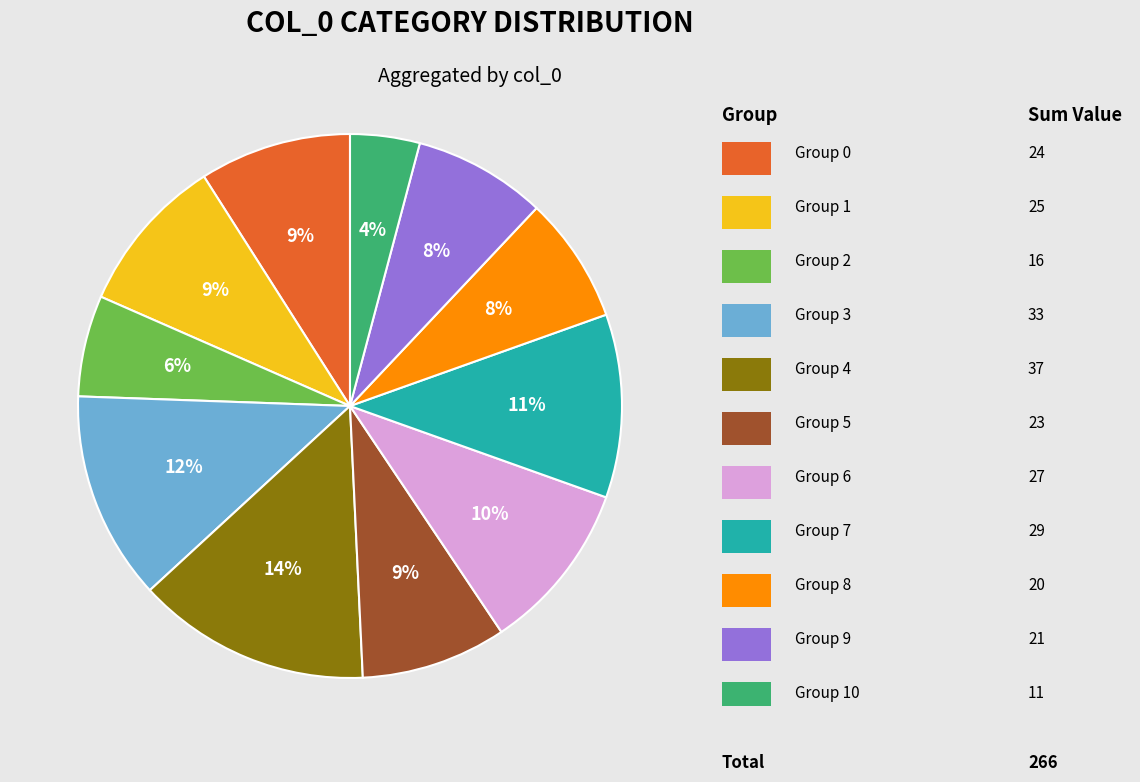

Is there any slice that represents more than half of the pie?

No